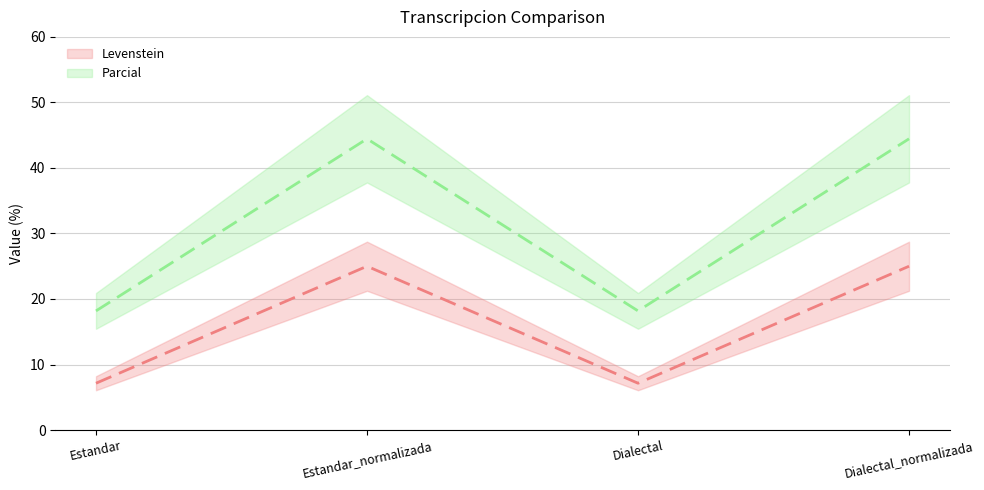

True or false: Parcial (mean) and Levenstein (mean) intersect in this chart.

False